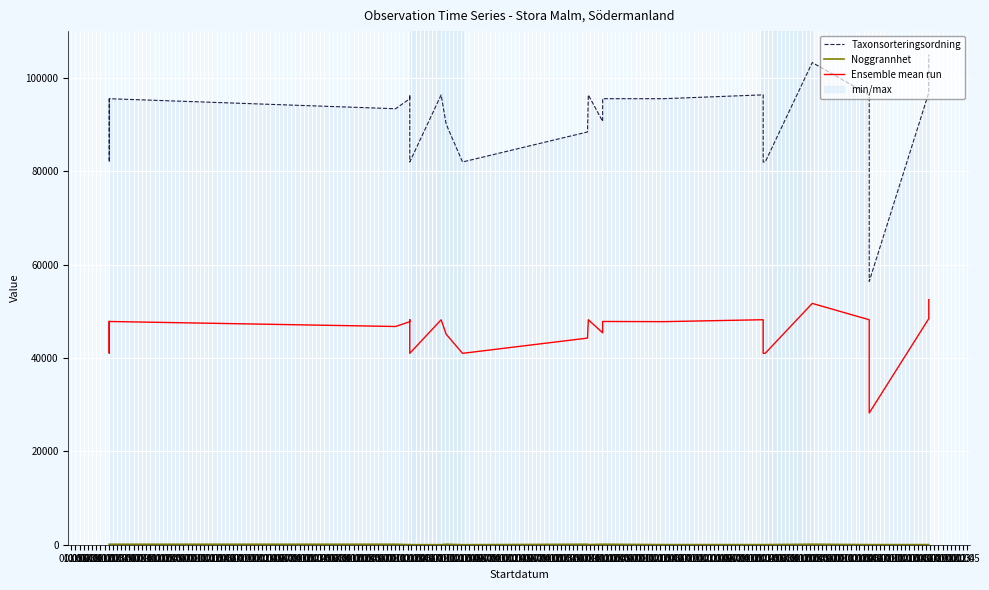

Which series has the widest spread of values?

Taxonsorteringsordning